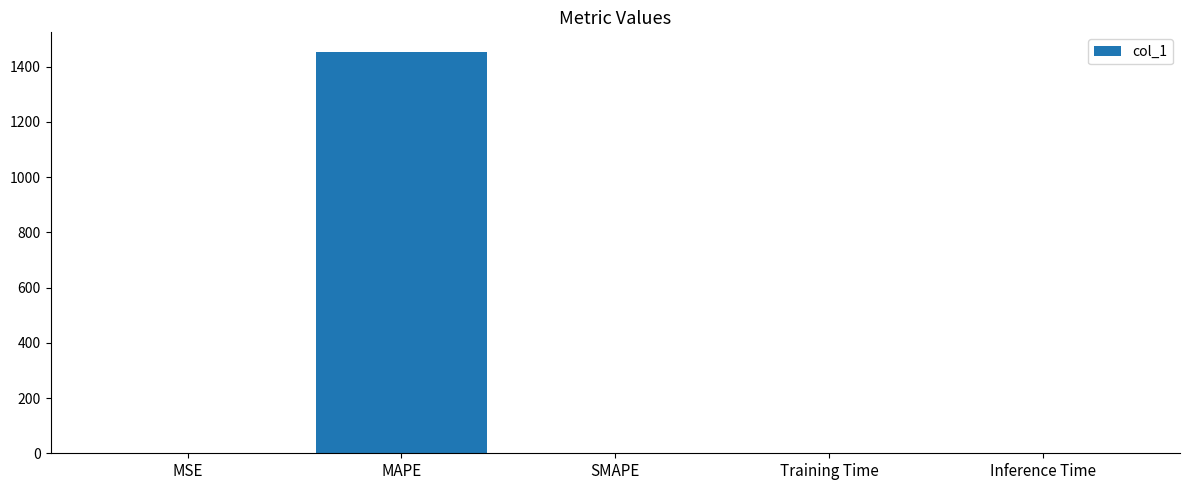

What is the maximum value shown in the chart?

1451.2